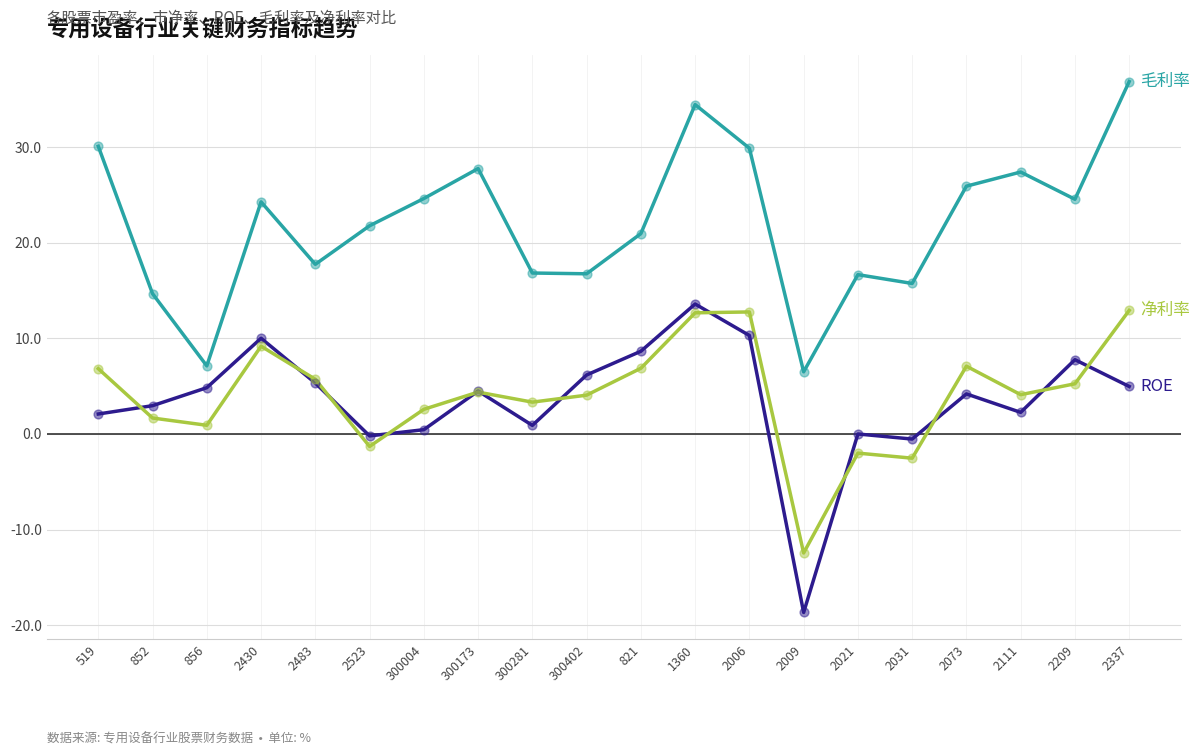

What is the total value across all series at 2337?

54.7